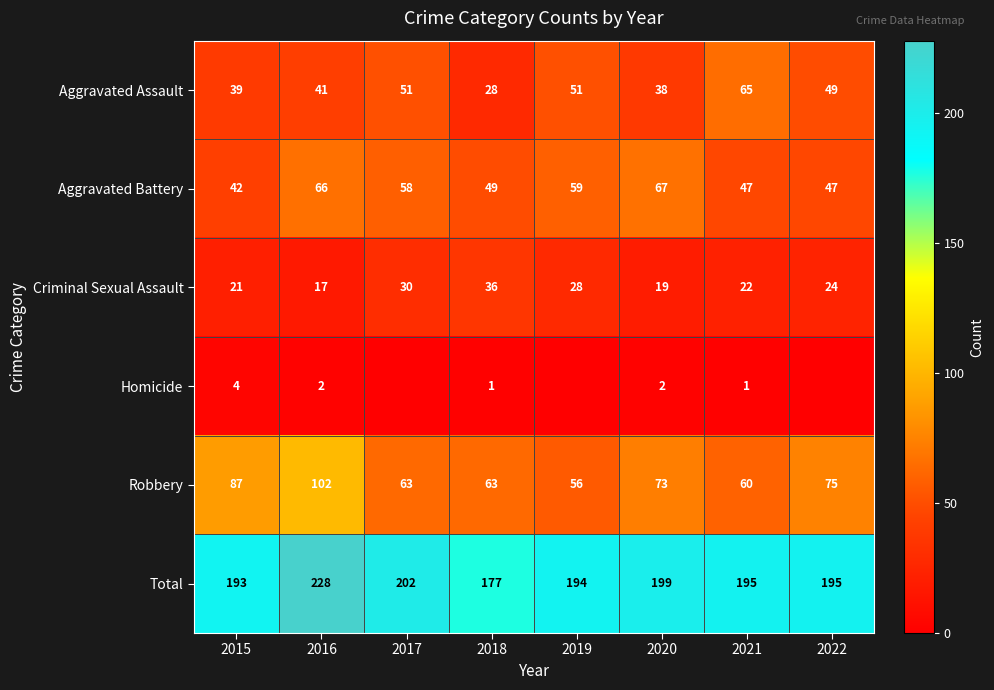

What is the spread (max minus min) of values at 2018?

176